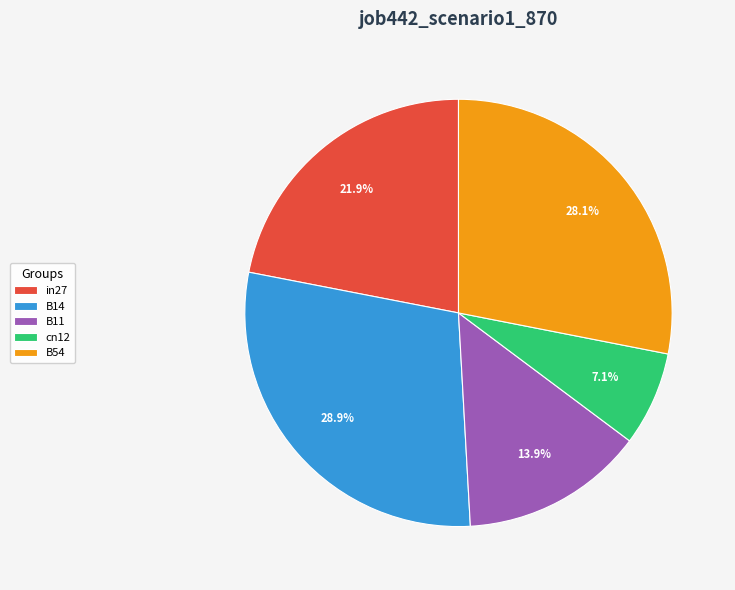

Count the number of slices in the pie.

5